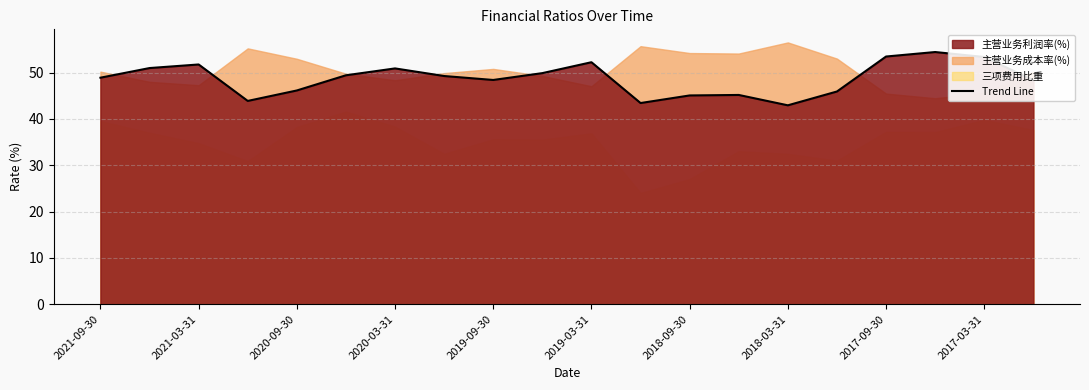

Reading right to left, extract all data points from this chart.

48.4	53.4	54.5	53.5	45.9	43.0	45.2	45.1	43.4	52.3	49.9	48.4	49.3	50.9	49.4	46.2	43.9	51.8	51.0	48.9